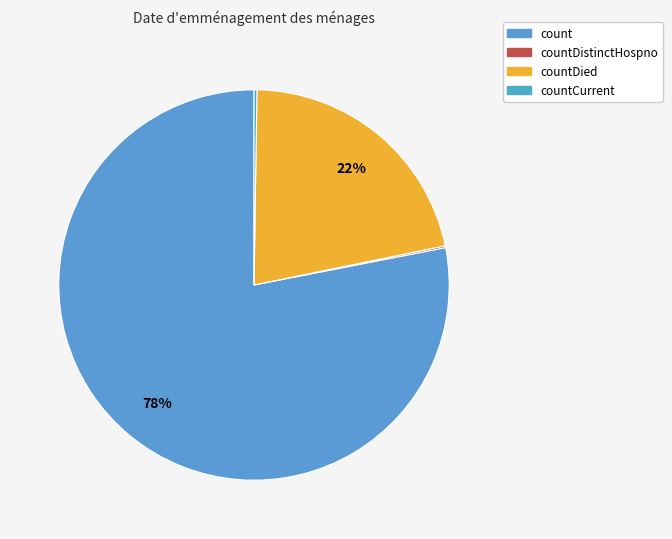

Which has a higher value, count or countDied?

count